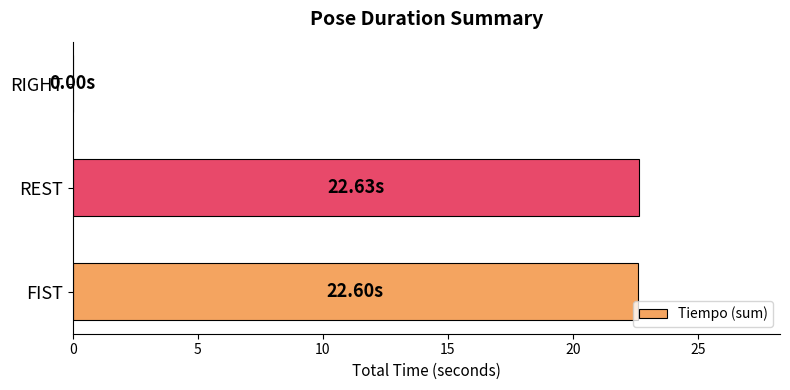

What is the sum of all values?

45.2